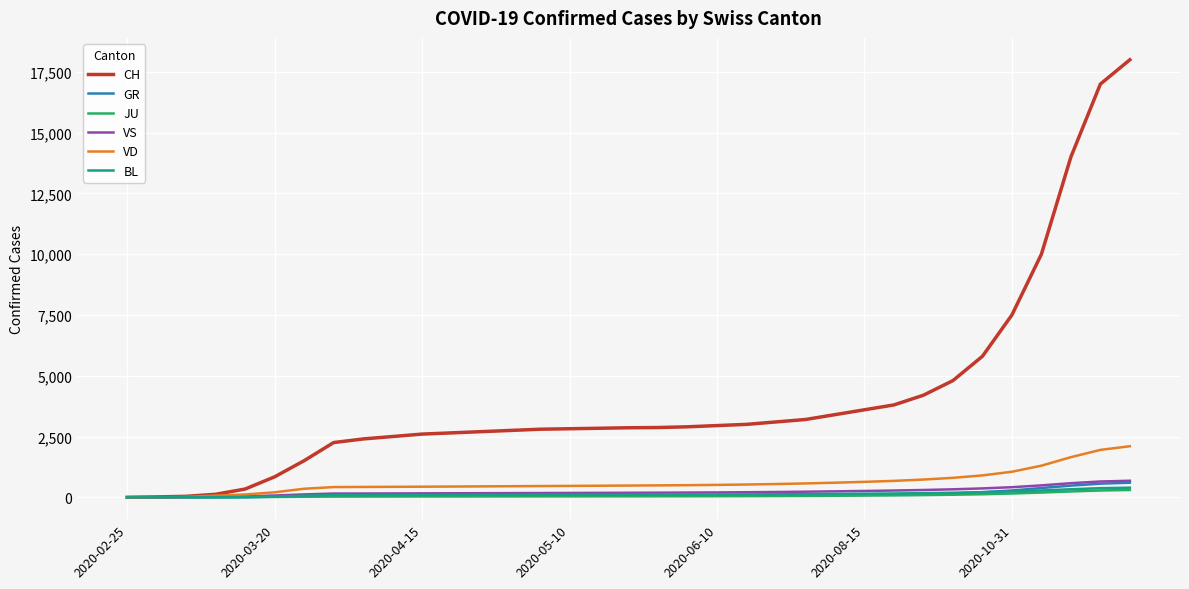

Which series has the largest range (max minus min)?

CH